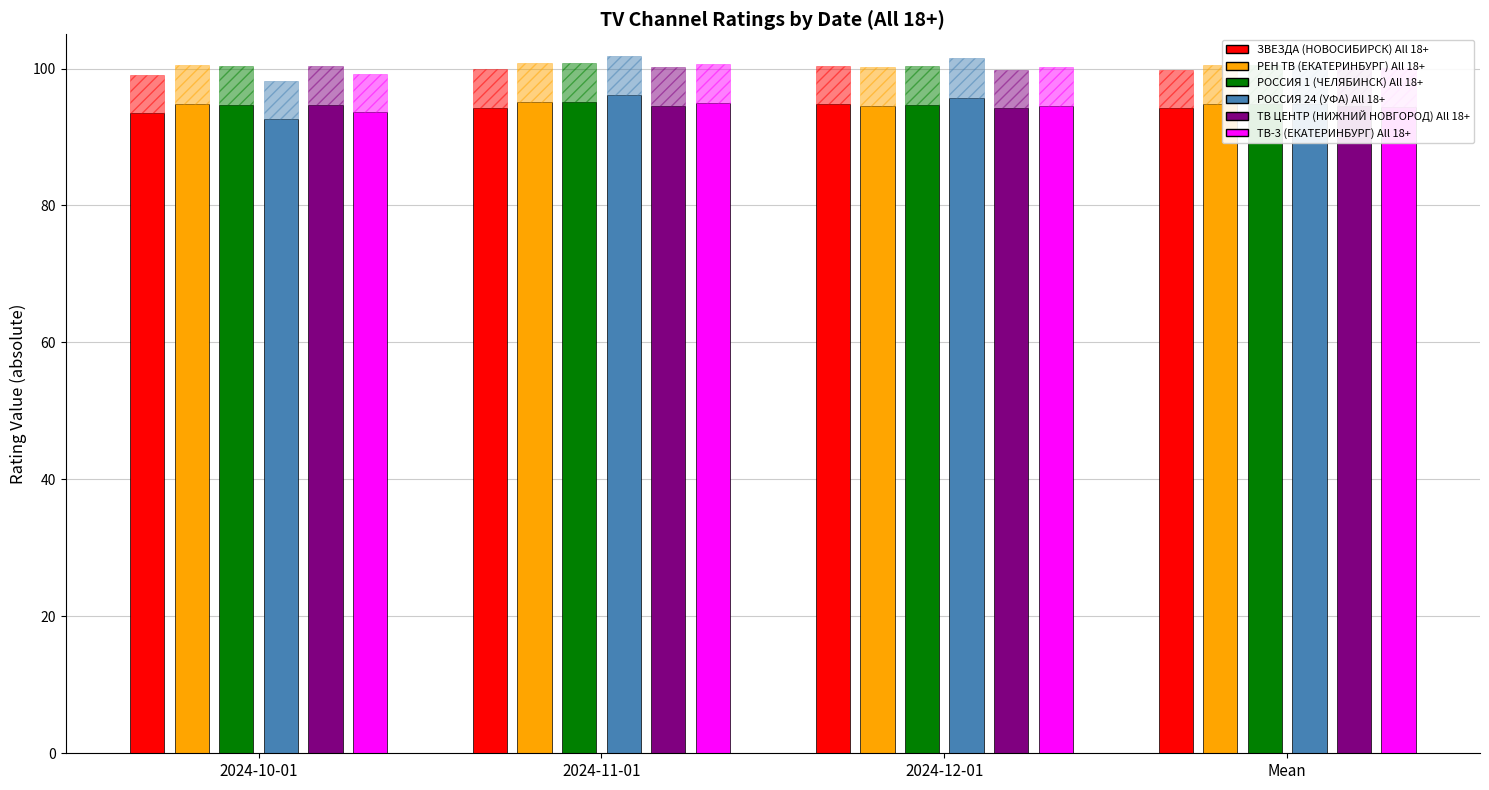

How many groups of bars are there?

4